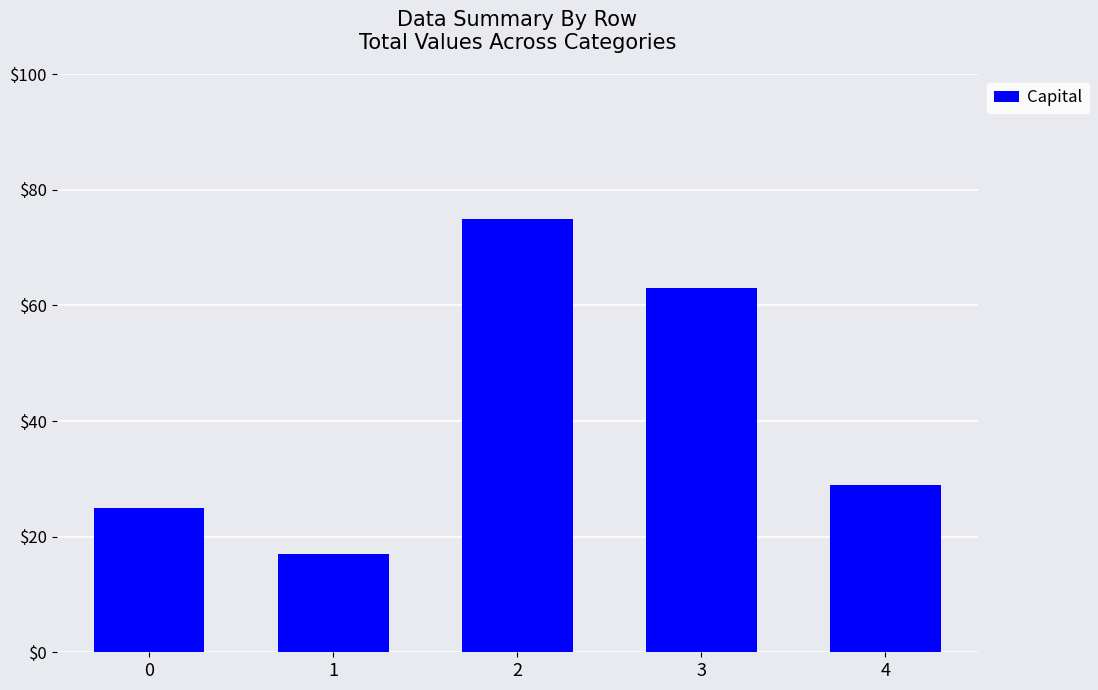

What is the value of the 2nd bar from the left?

17